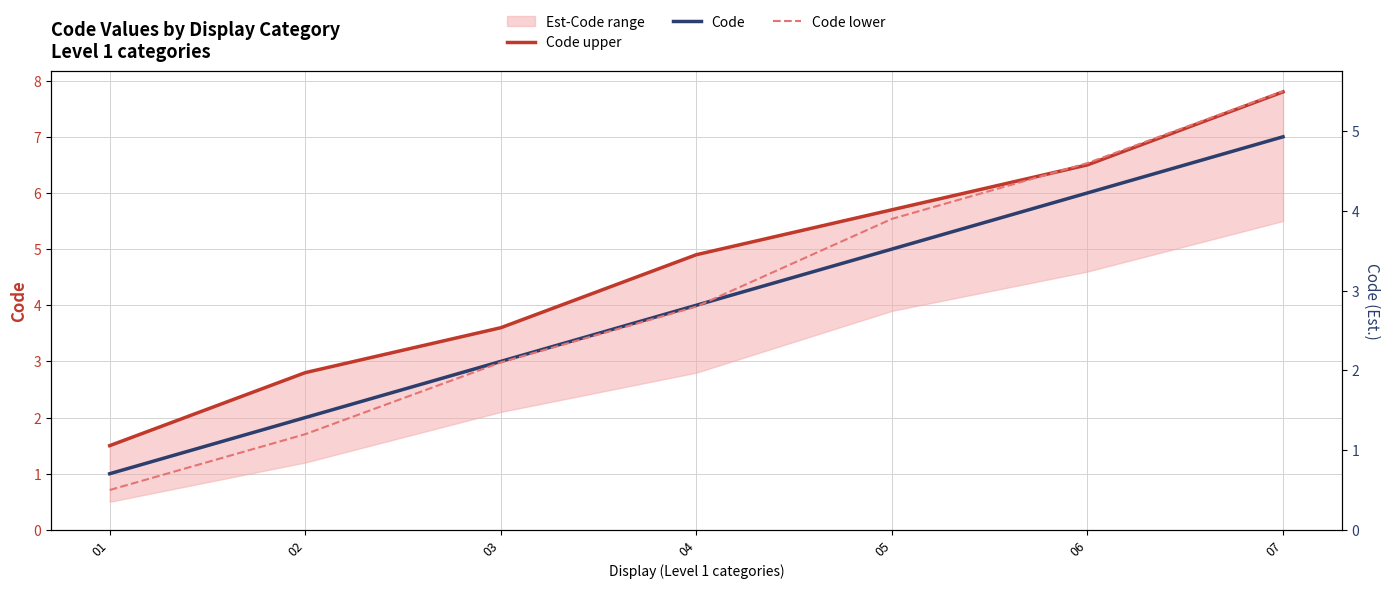

What is the greatest value displayed?

7.8